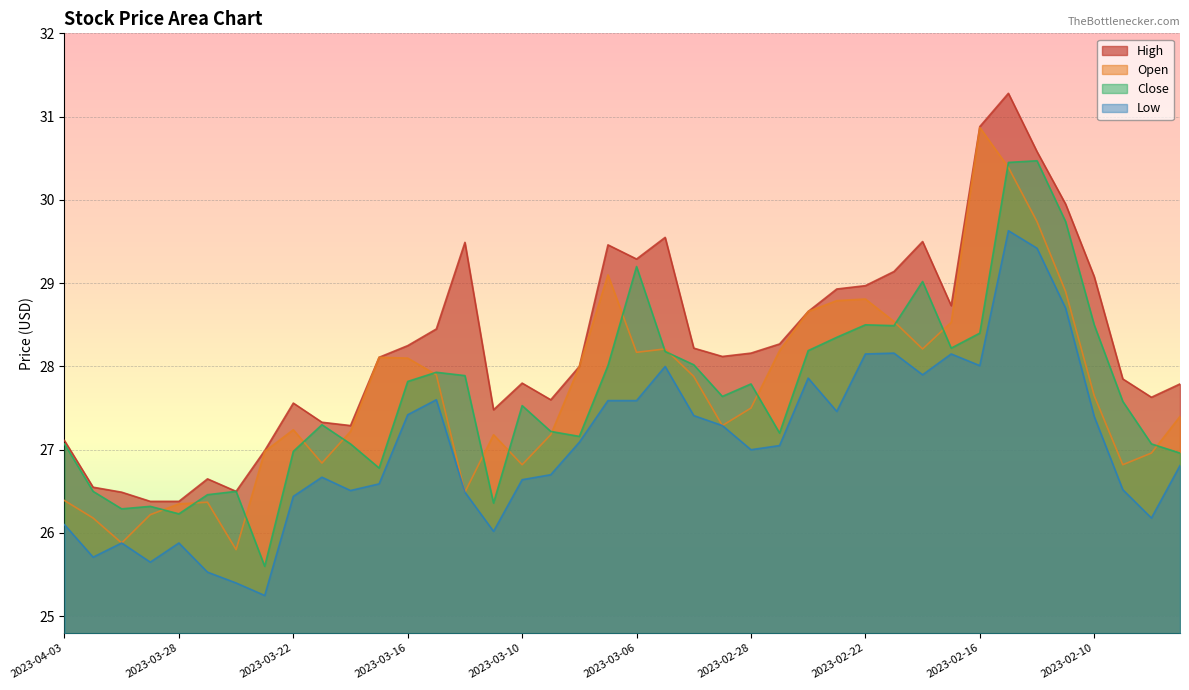

Does the chart display data point markers on the line(s)?

No